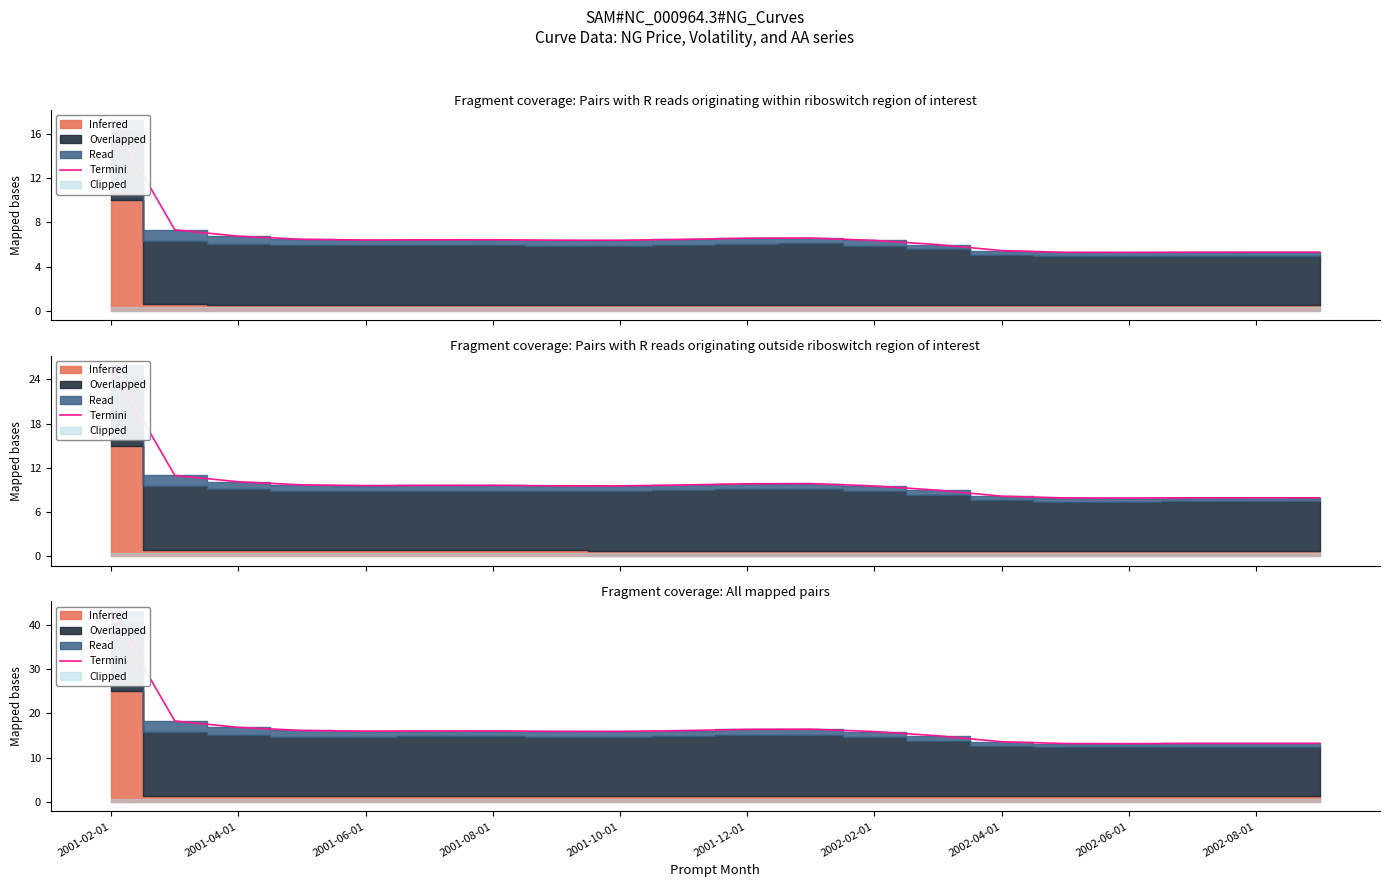

Where is the first local maximum?

2001-08-01